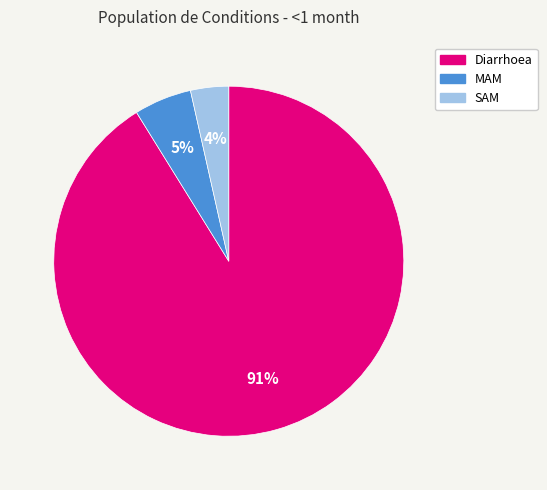

Which slice is the smallest?

SAM